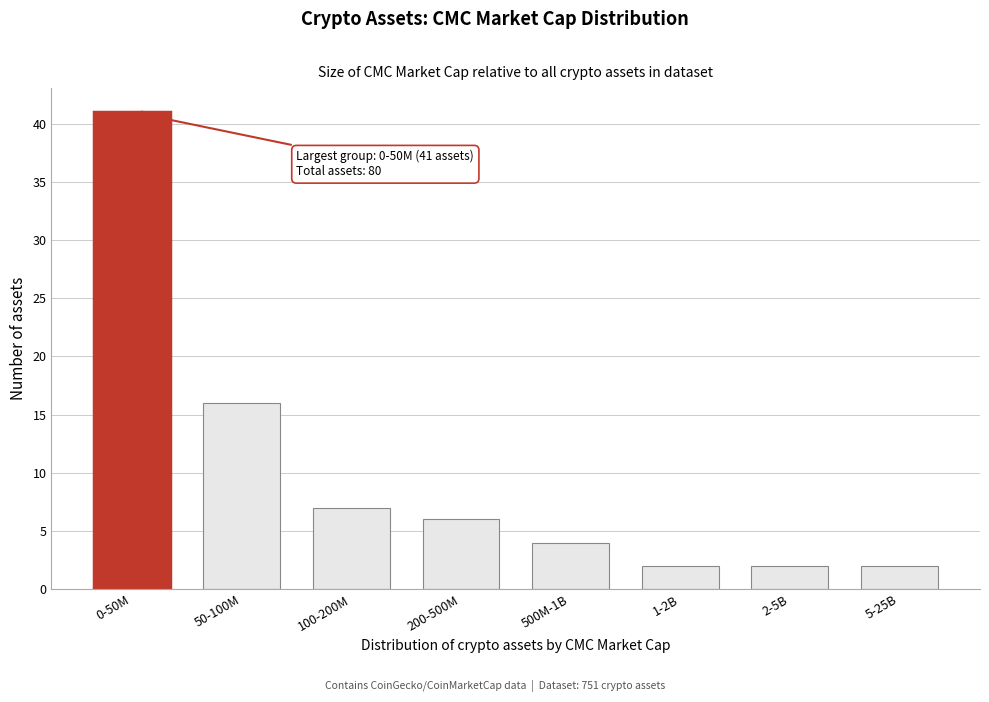

Reading left to right, what are all the values shown in this chart?

41	16	7	6	4	2	2	2